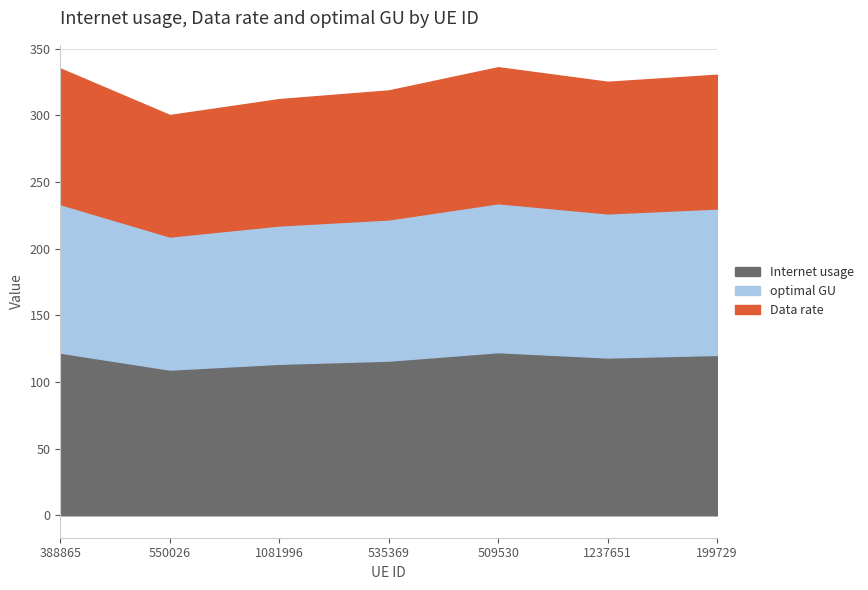

How many values in the Data rate series exceed 98?

4